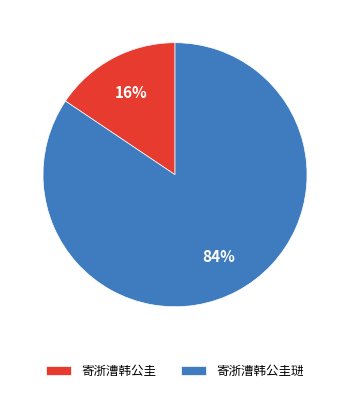

Combined, do 寄浙漕韩公圭 and 寄浙漕韩公圭琎 account for over 50%?

Yes